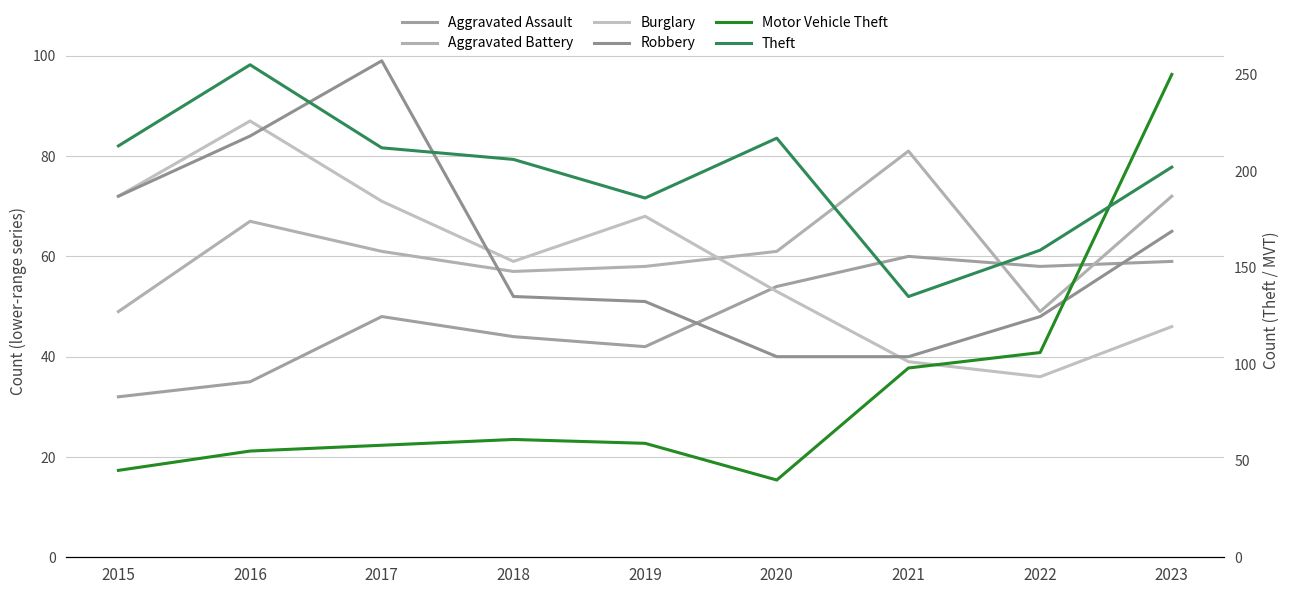

How many data points does each series have?

9